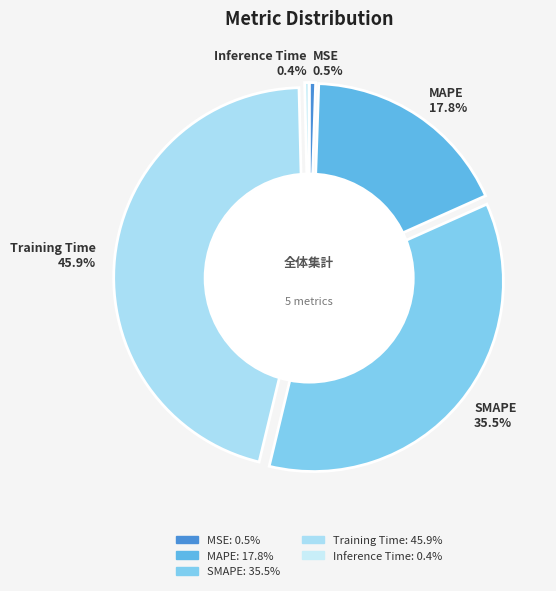

Which slice is the smallest?

Inference Time